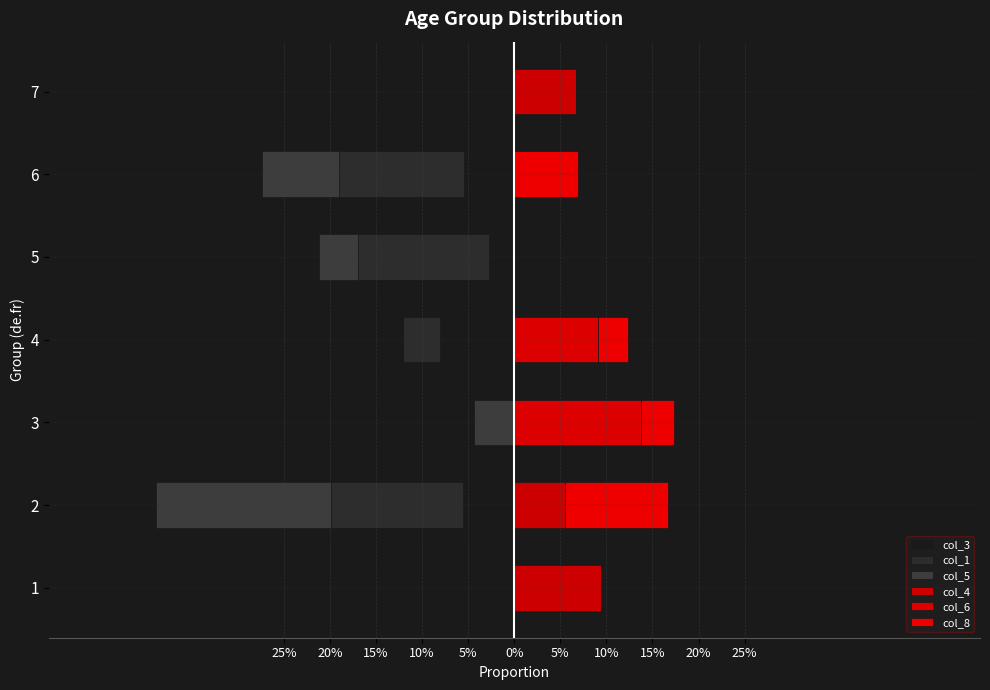

Reading right to left, transcribe all the data shown in this chart.

col_3: 0.0	-0.1	-0.0	-0.1	0.0	-0.1	-0.0
col_1: 0.0	-0.1	-0.1	-0.0	0.0	-0.1	0.0
col_5: 0.0	-0.1	-0.0	0.0	-0.0	-0.2	0.0
col_4: 0.1	0.0	0.0	0.0	0.0	0.1	0.1
col_6: 0.0	0.0	0.0	0.1	0.1	0.0	0.0
col_8: 0.0	0.1	0.0	0.0	0.0	0.1	0.0